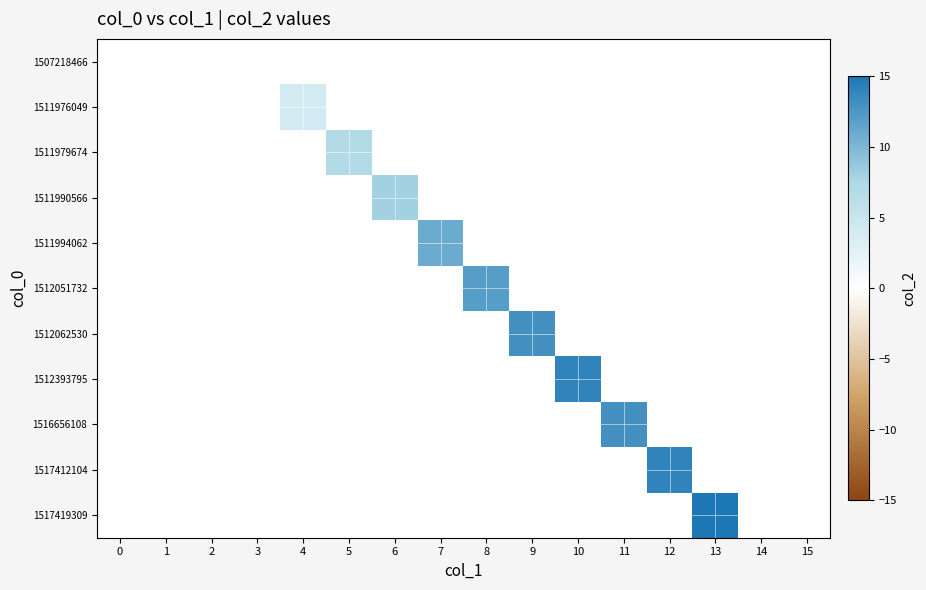

How many series are shown in this chart?

11